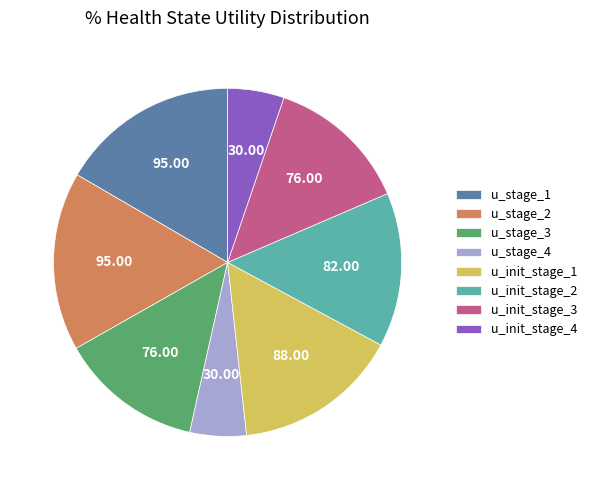

Is u_init_stage_2 the majority of the pie?

No